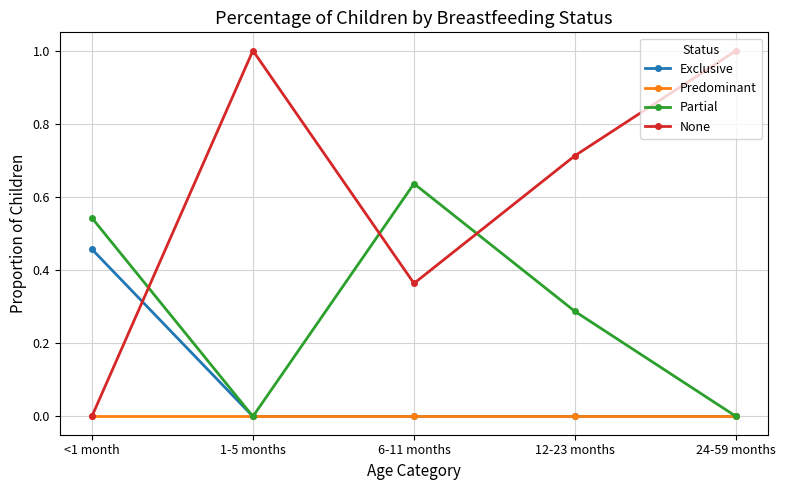

At which label is None closest to 0?

<1 month